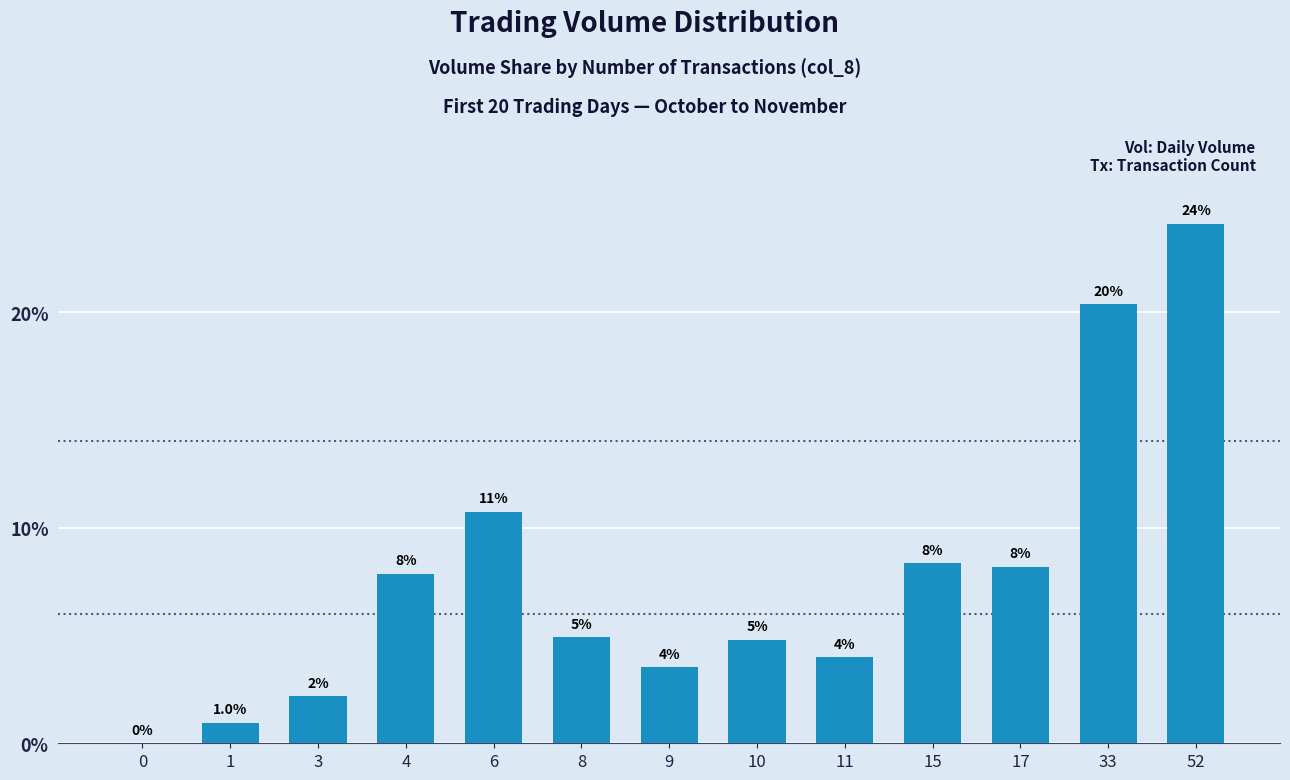

Are the bars horizontal?

No